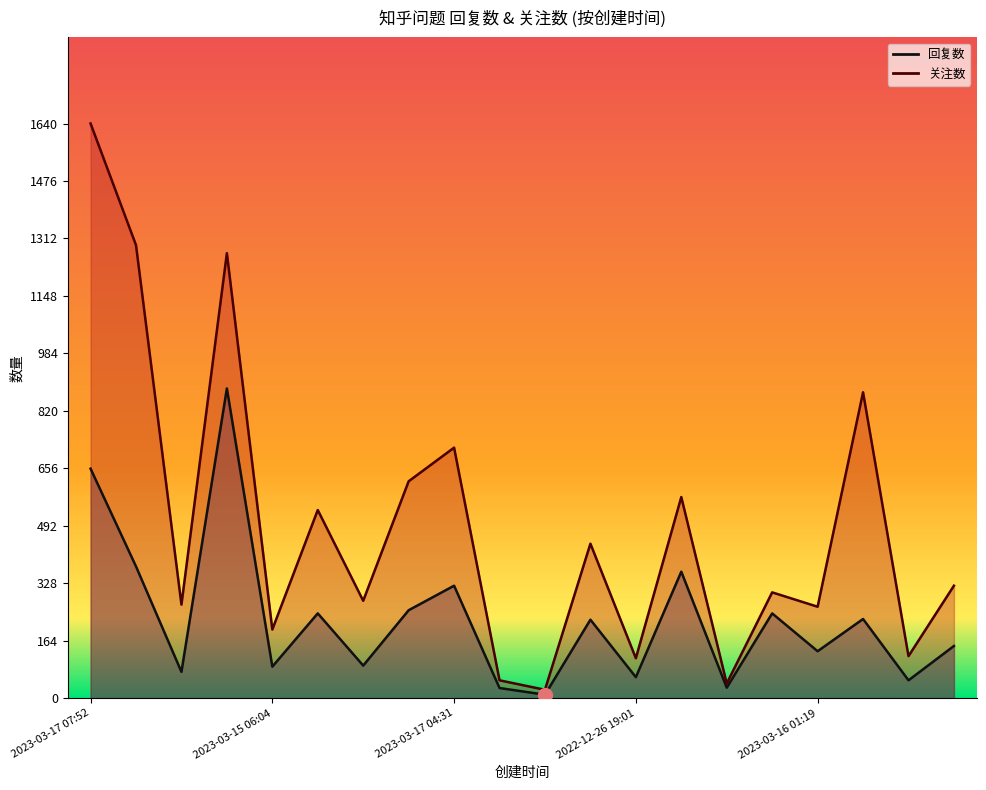

True or false: 回复数_line and 关注数_line intersect in this chart.

False